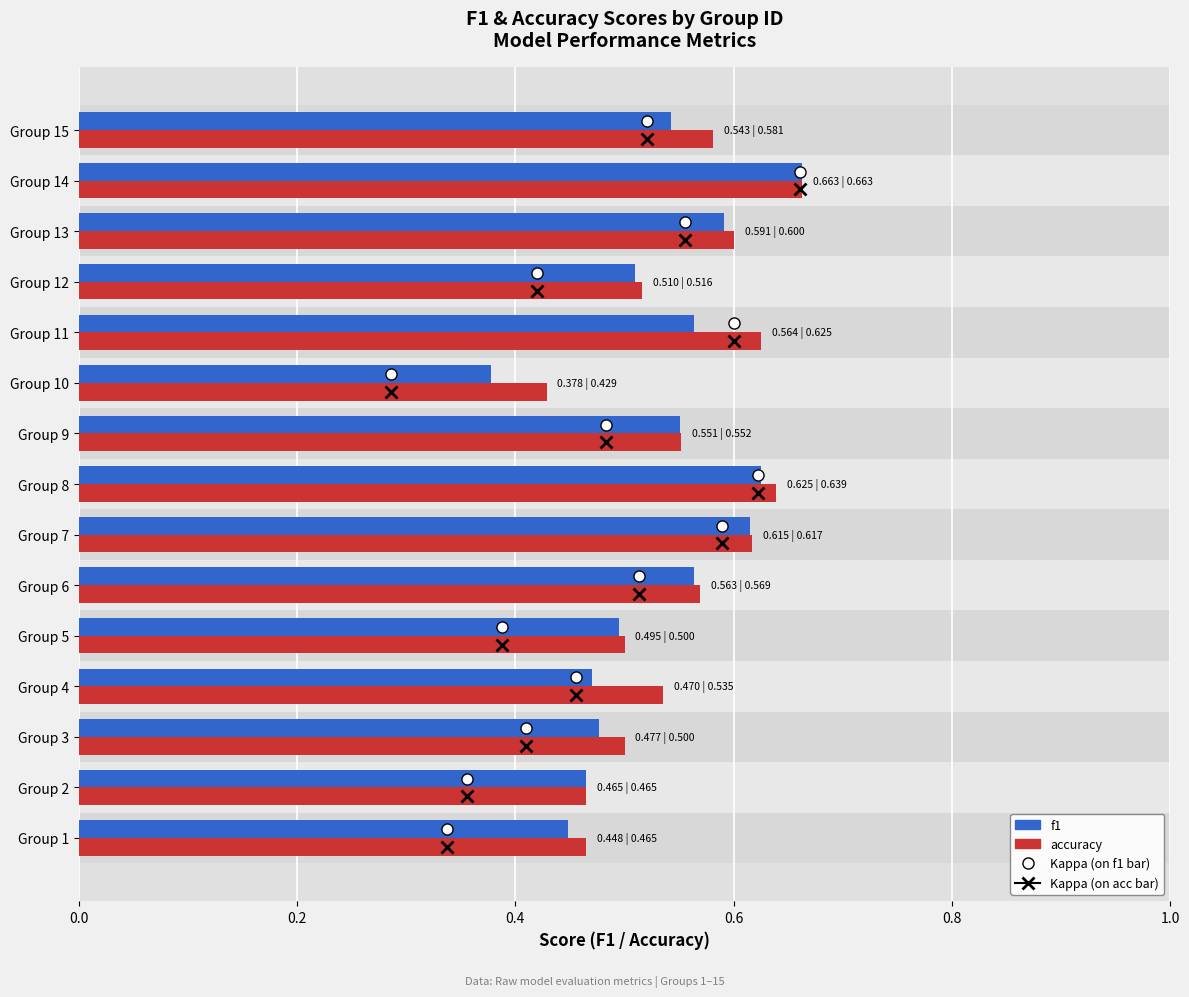

Rank the series by their maximum value, from lowest to highest.

f1, accuracy